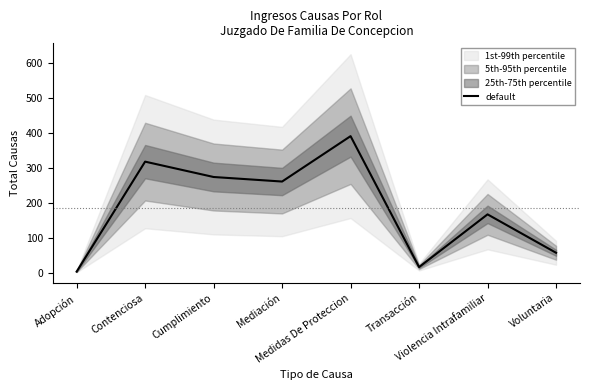

What is the value of the 4th point from the left?

261